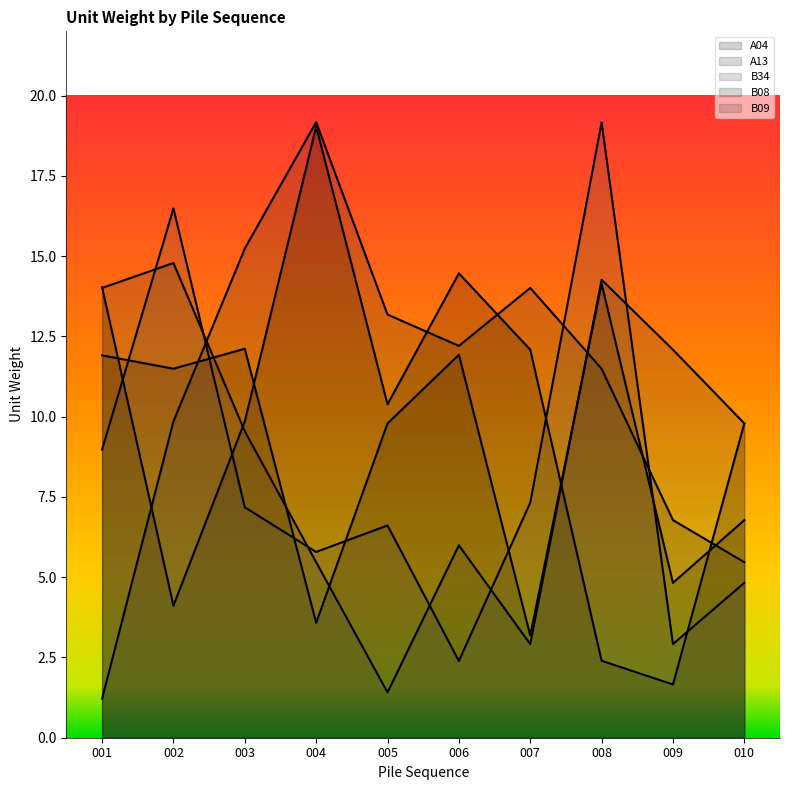

Where is B09 nearest to the value 8?

003